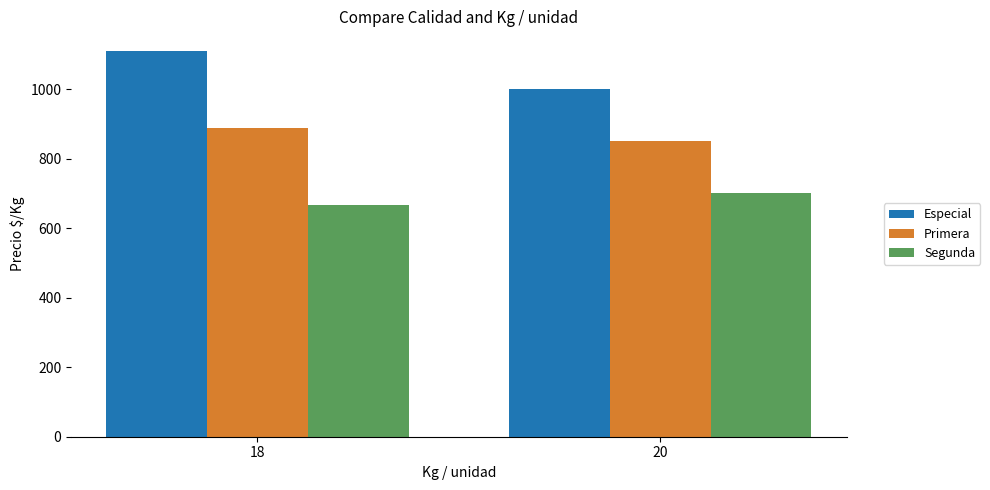

List the labels in order of Primera value, largest first.

18, 20